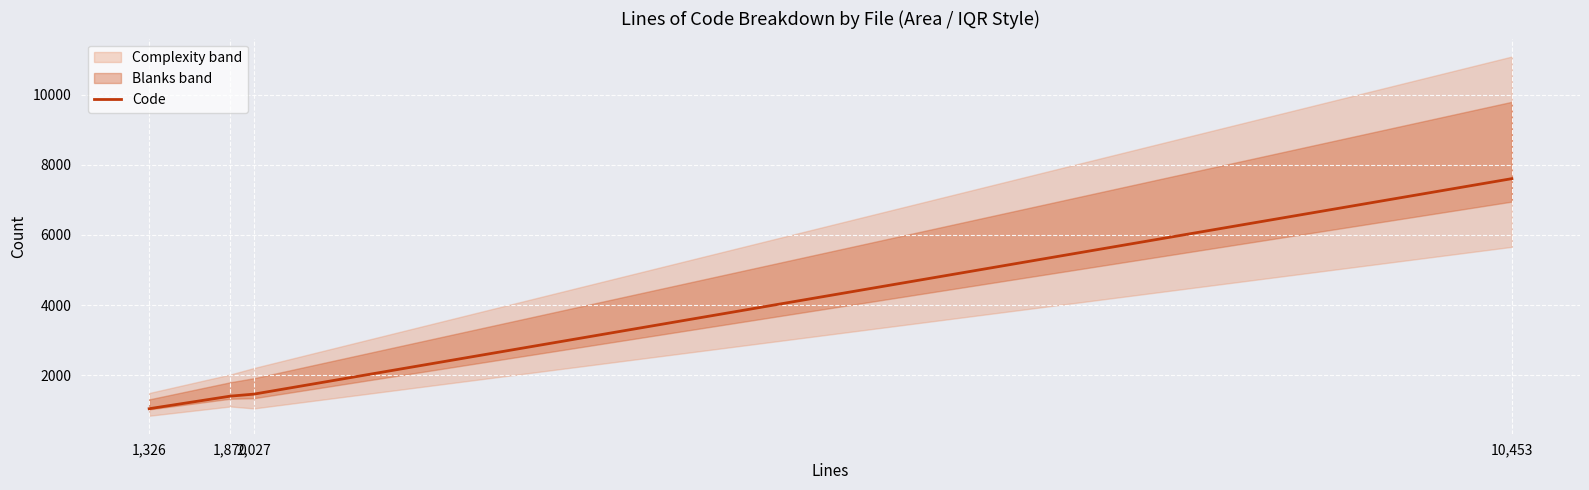

How many data points are less than 1457?

2